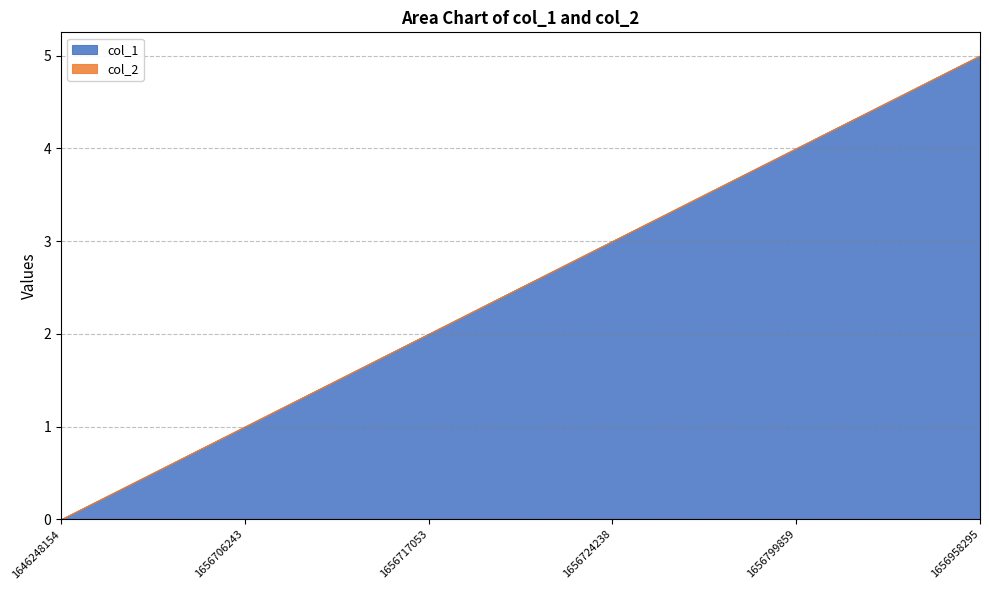

Between 1656717053 and 1656724238, which series saw the biggest shift?

col_1